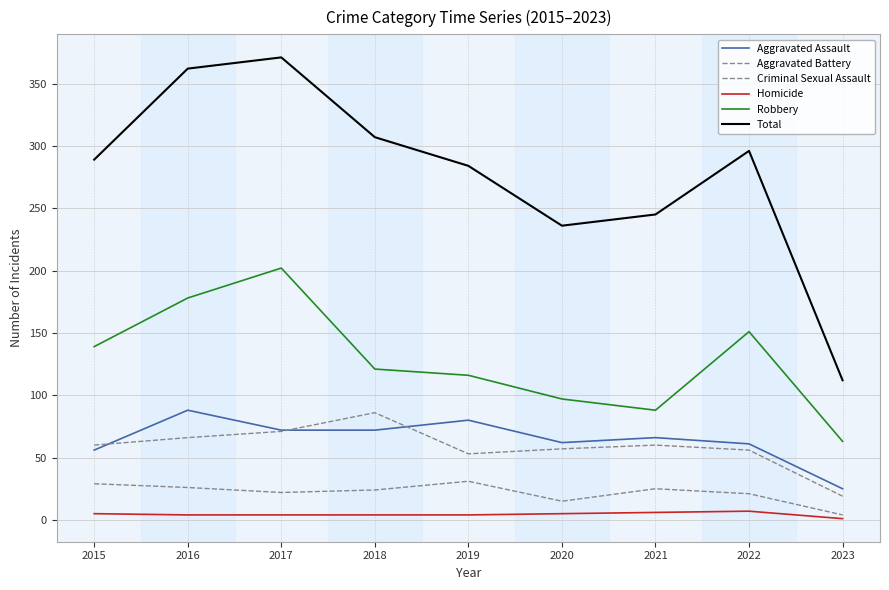

Does the chart have visible grid lines?

Yes